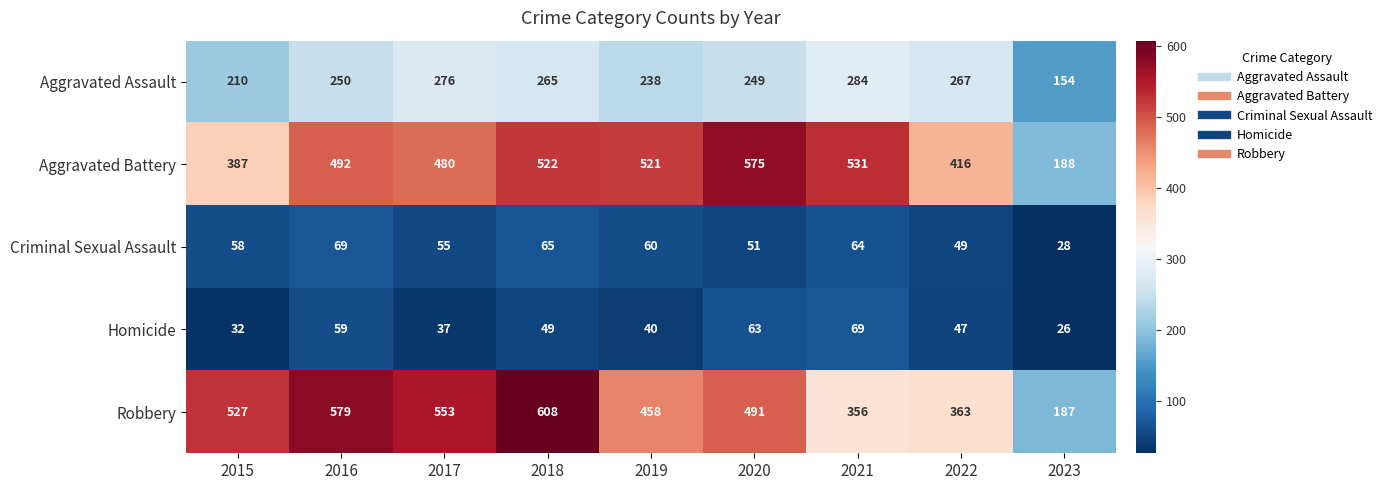

Rank the series at 2021 from highest to lowest value.

Aggravated Battery, Robbery, Aggravated Assault, Homicide, Criminal Sexual Assault